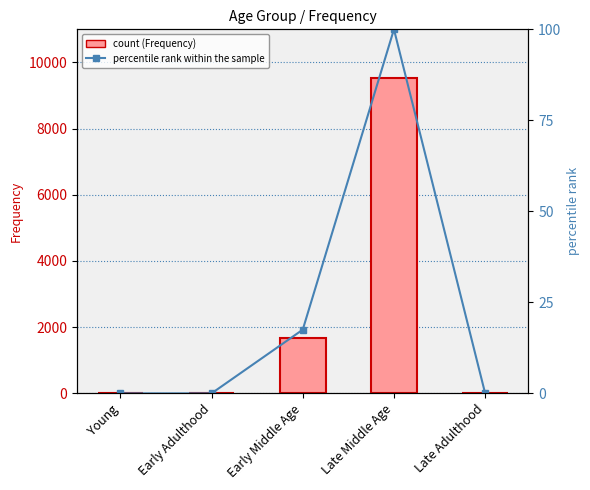

At which label does percentile rank within the sample reach its peak?

Late Middle Age